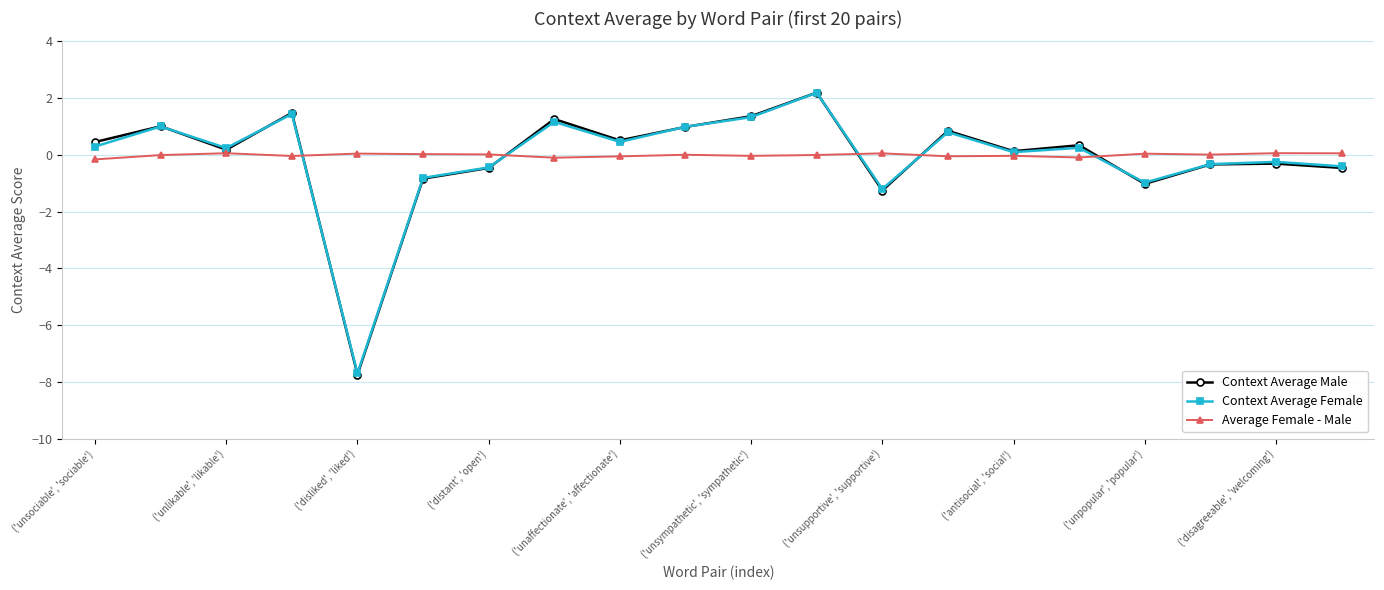

True or false: Context Average Male has more than 0 interior local peaks.

True